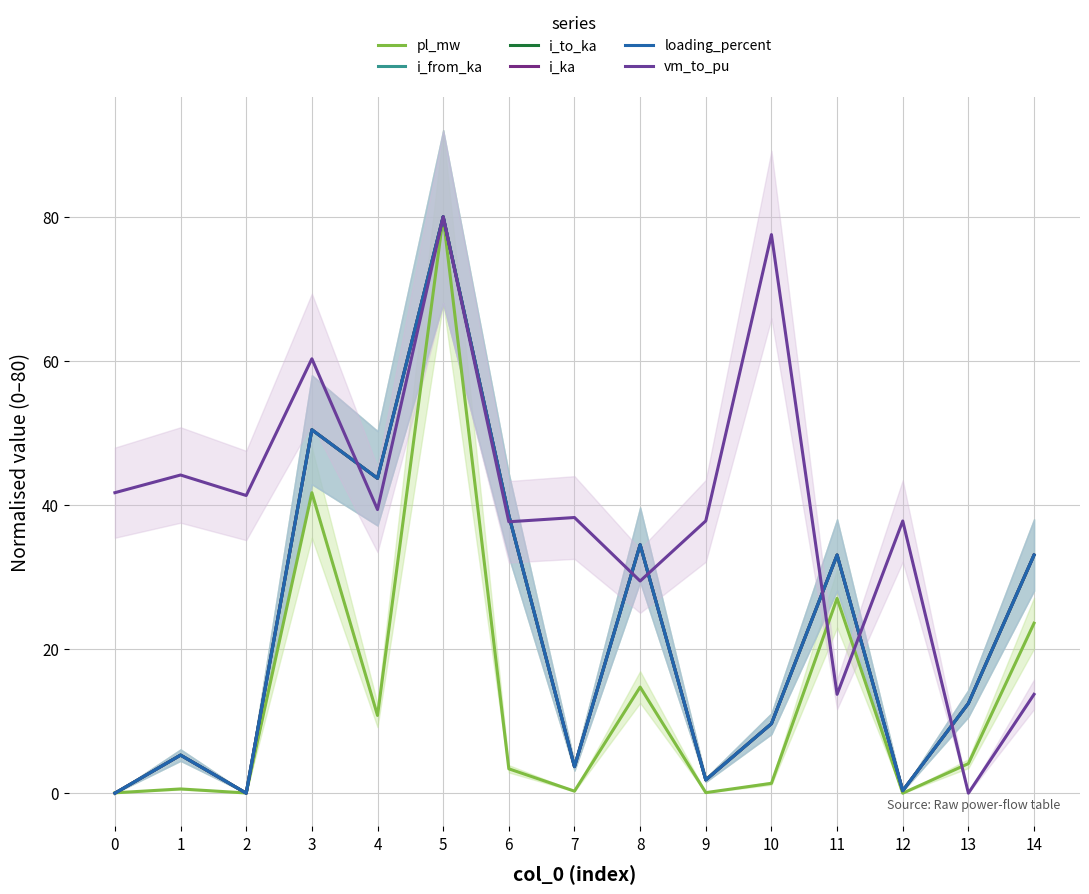

Does the chart display data point markers on the line(s)?

No